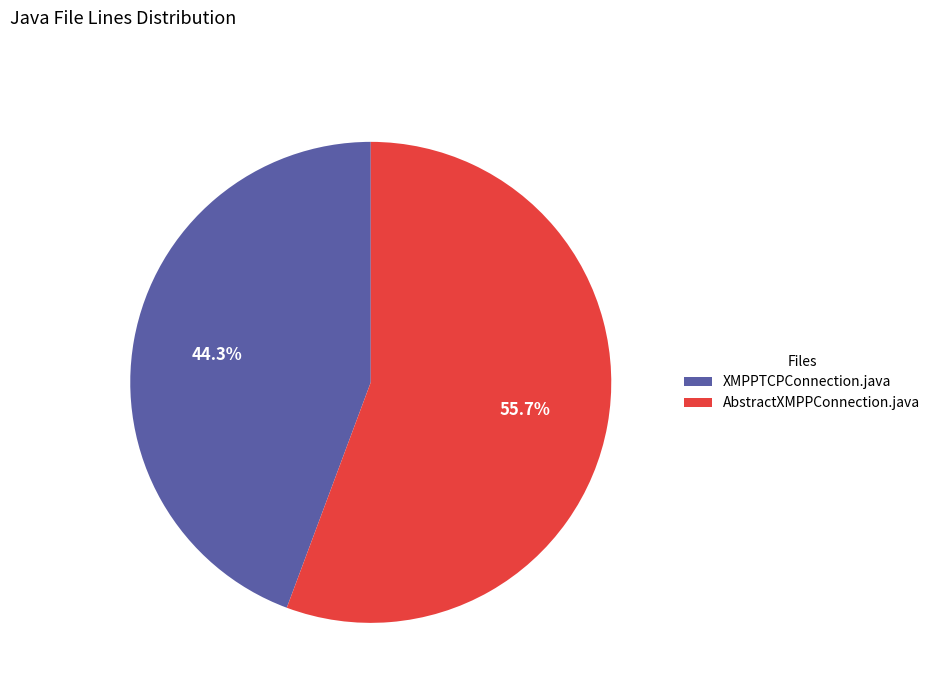

What is the smallest slice in the pie chart?

XMPPTCPConnection.java